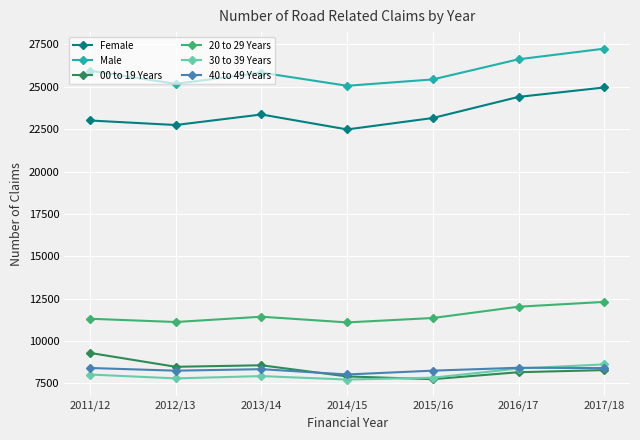

What is the label of the 4th point from the left?

2014/15